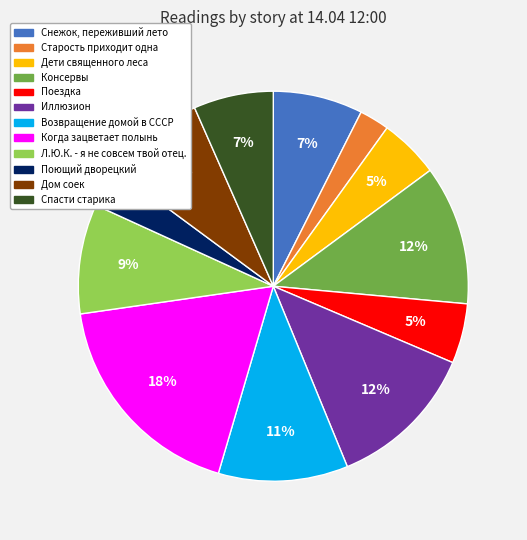

Which category has the smallest portion of the pie?

Старость приходит одна